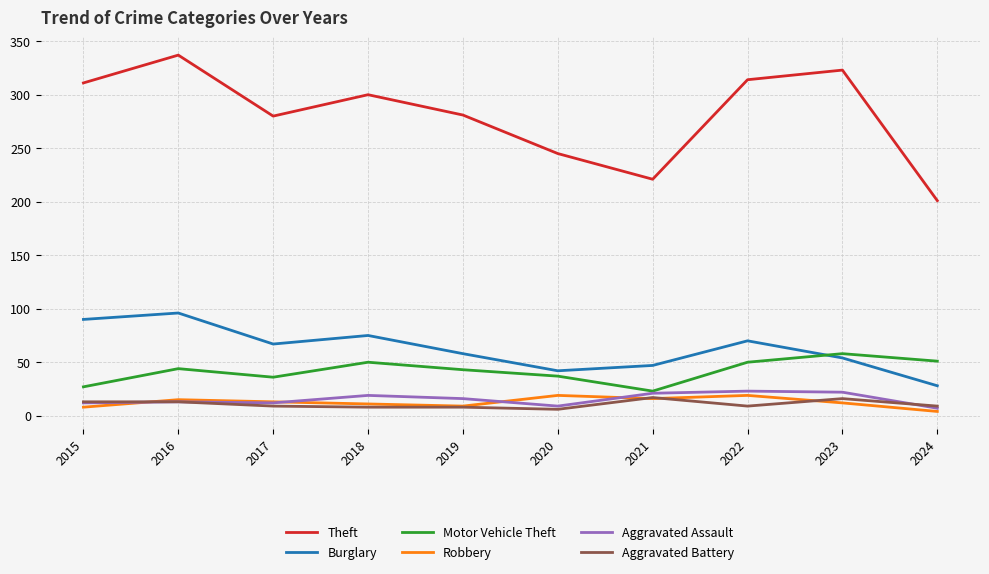

True or false: Burglary and Robbery cross at least once.

False